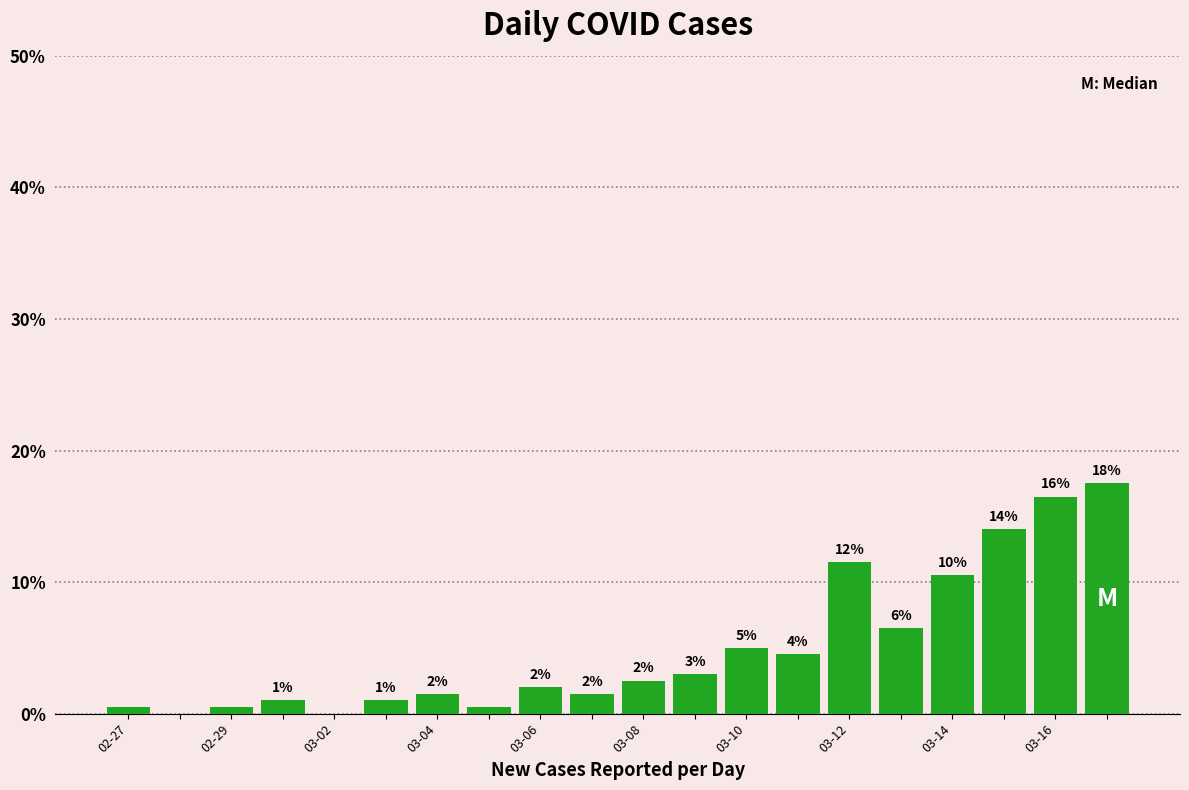

Between 03-10 and 03-14, which is larger?

03-14